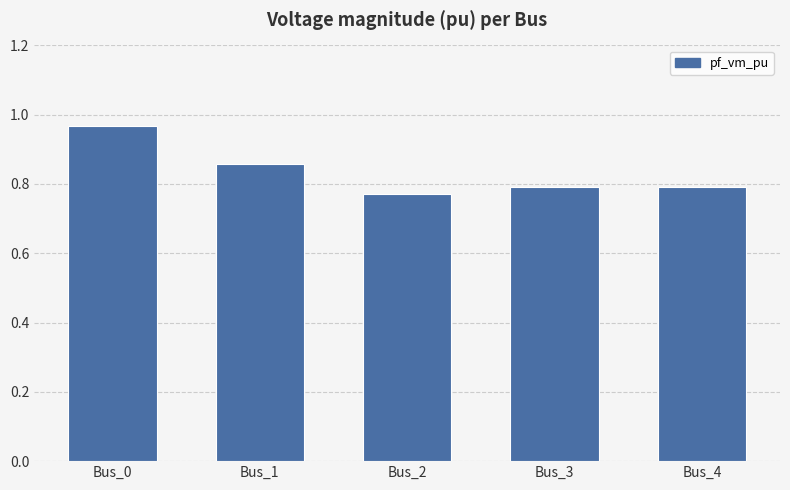

At which label is the value closest to 0?

Bus_2